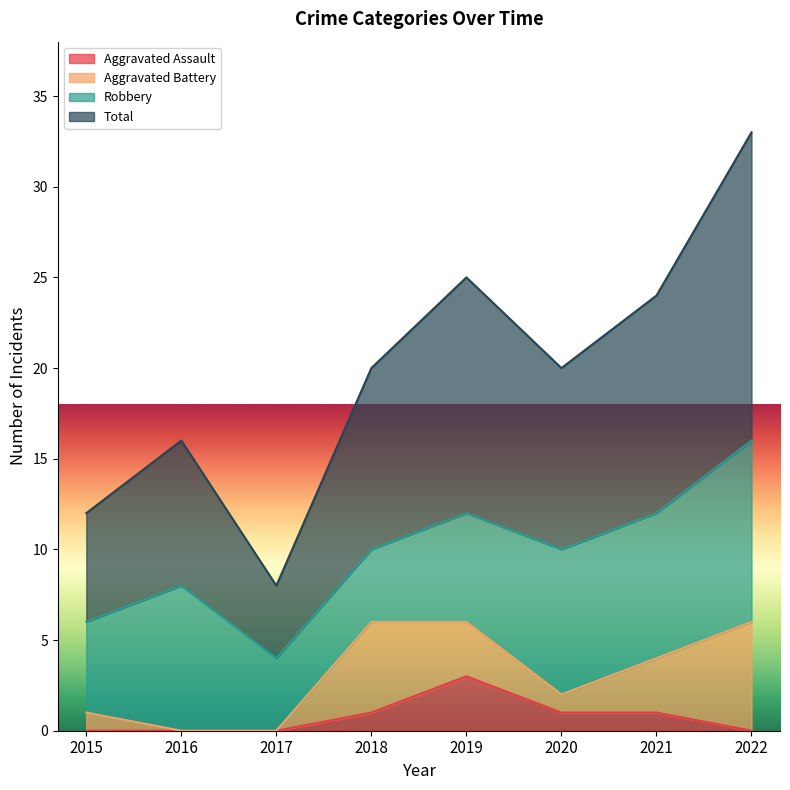

At which label does Aggravated Assault reach its peak?

2019